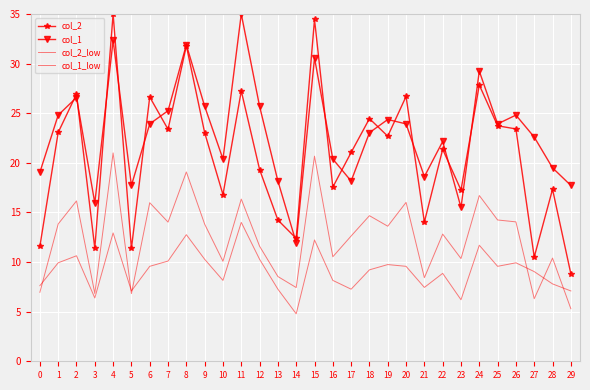

What is the total value across all series at 25?

71.5